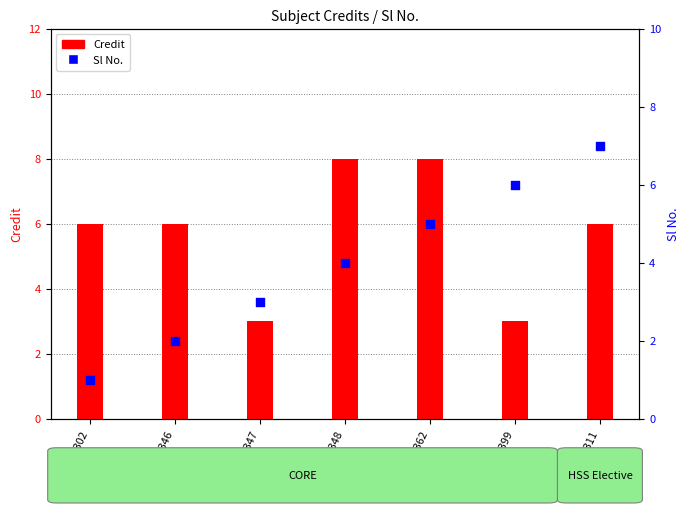

What is the total value across all series at HS311?

13